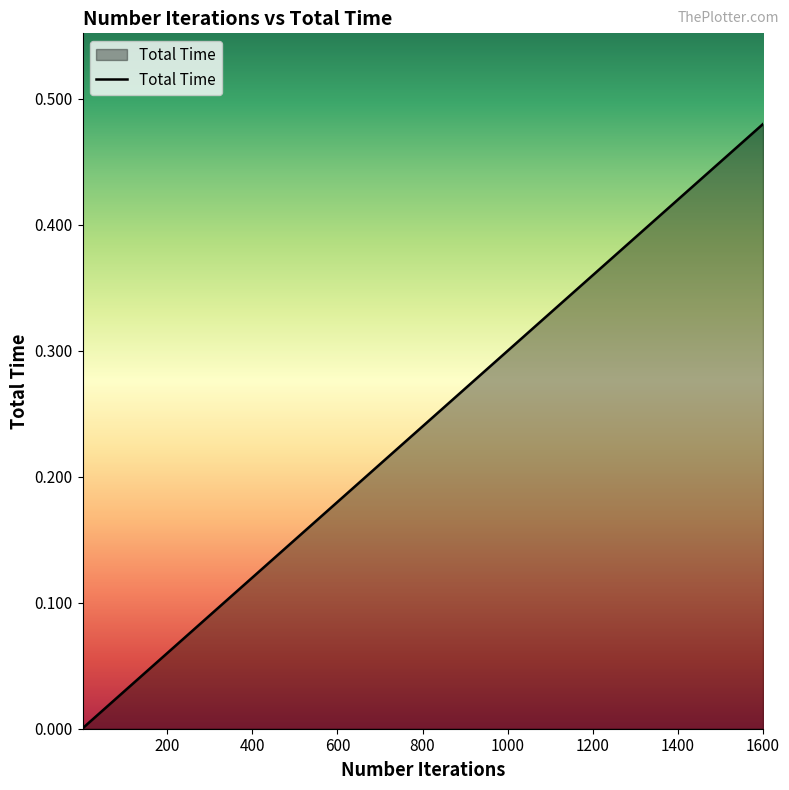

Does the chart display data point markers on the line(s)?

No